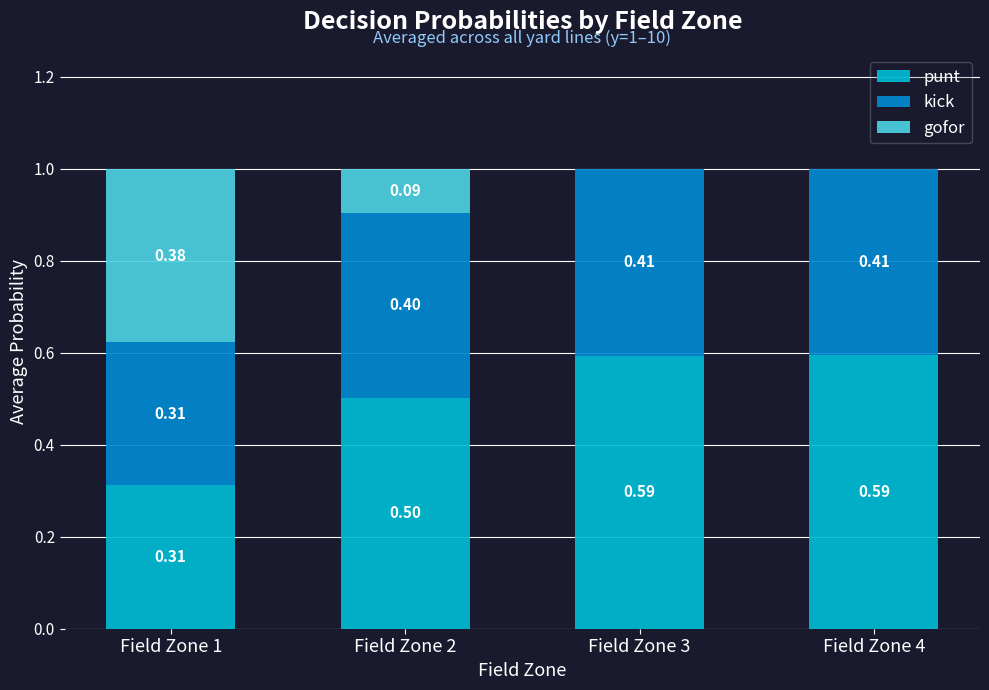

What is the sum of all punt values?

2.0